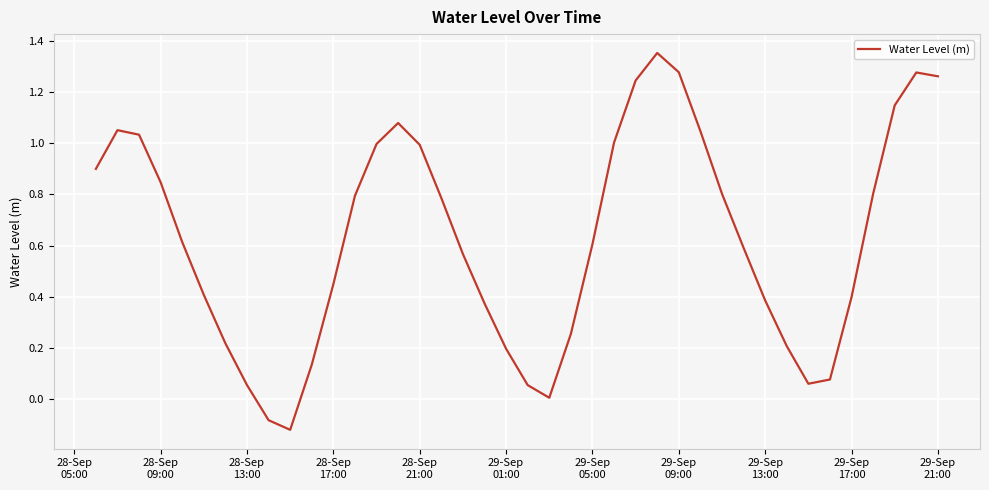

What is the difference between the maximum and minimum values?

1.5